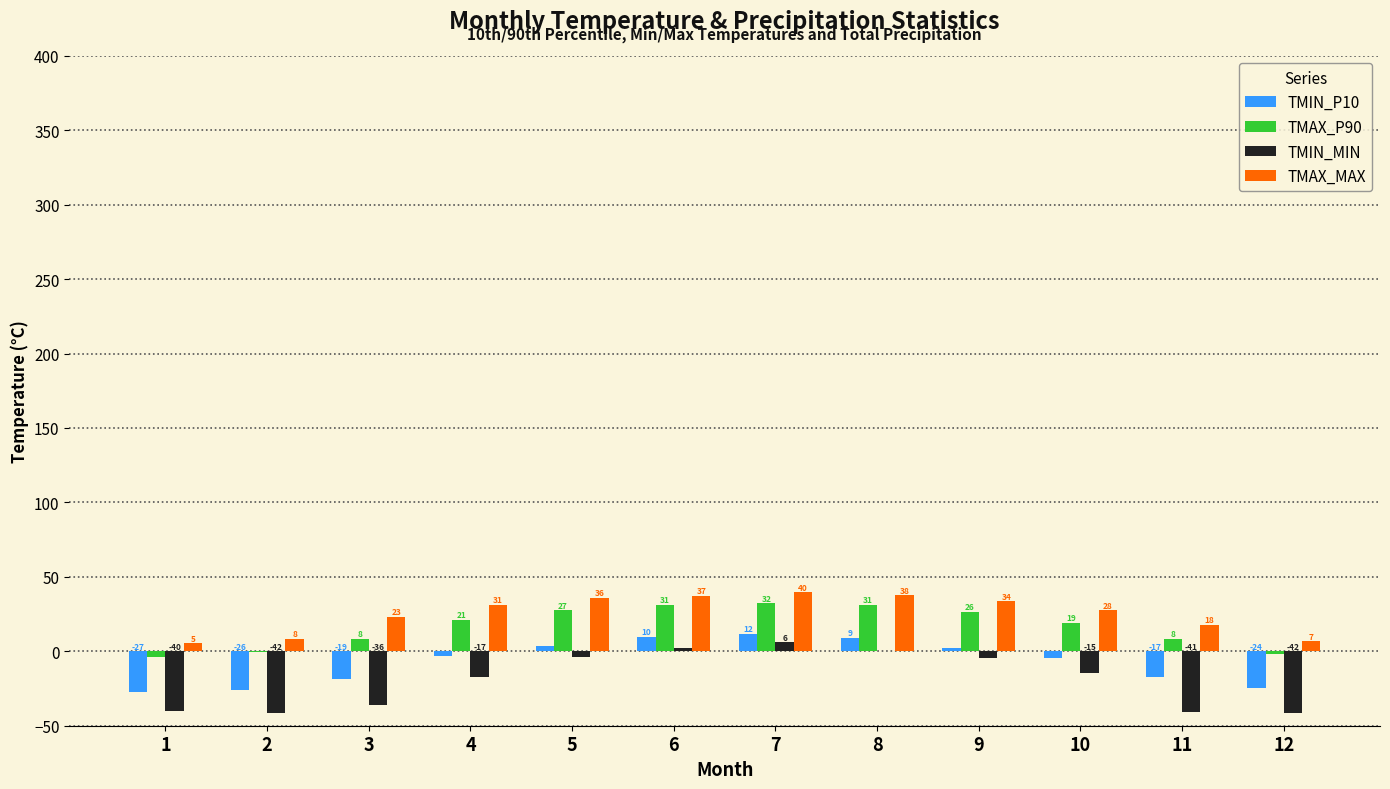

List the series in order of their peak value, lowest first.

TMIN_MIN, TMIN_P10, TMAX_P90, TMAX_MAX